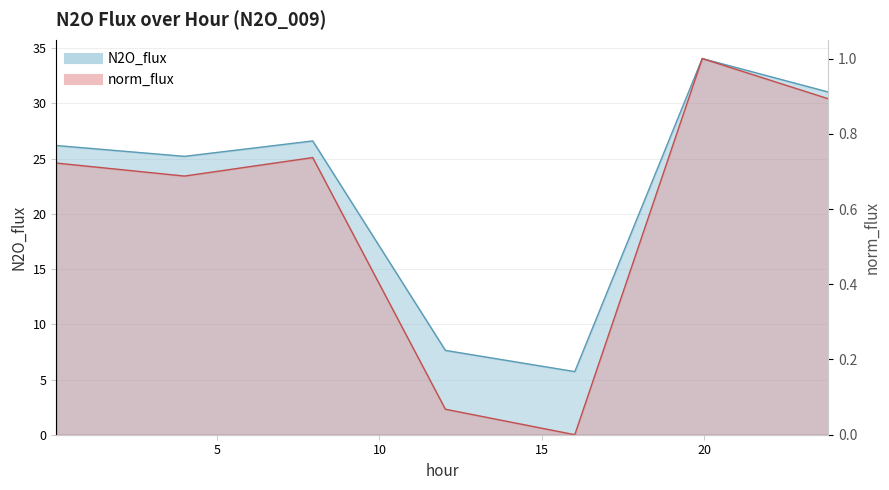

What is the sum of all N2O_flux values?

156.5